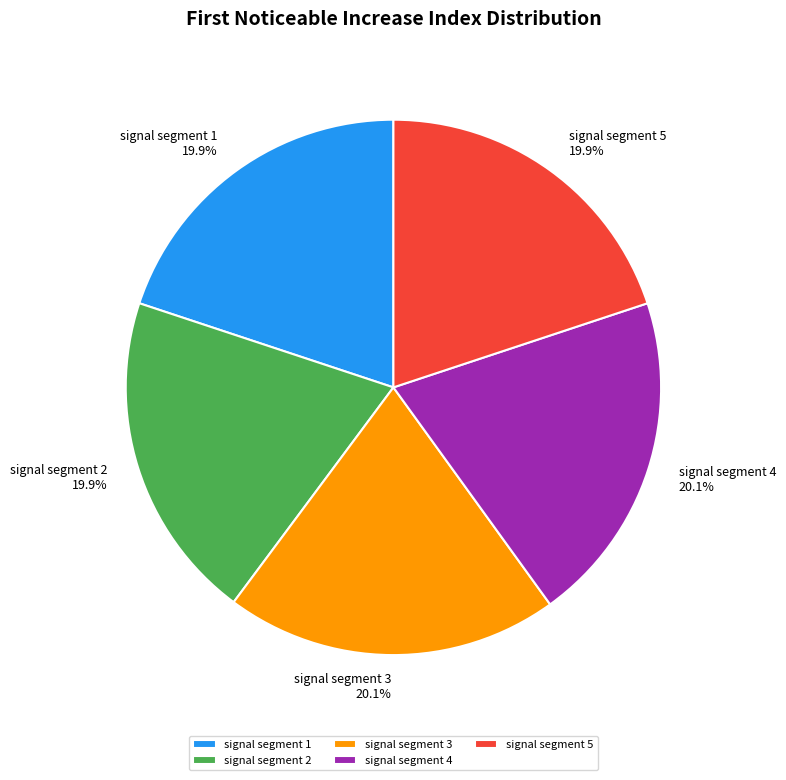

True or false: signal segment 3 accounts for 20% of the total.

True